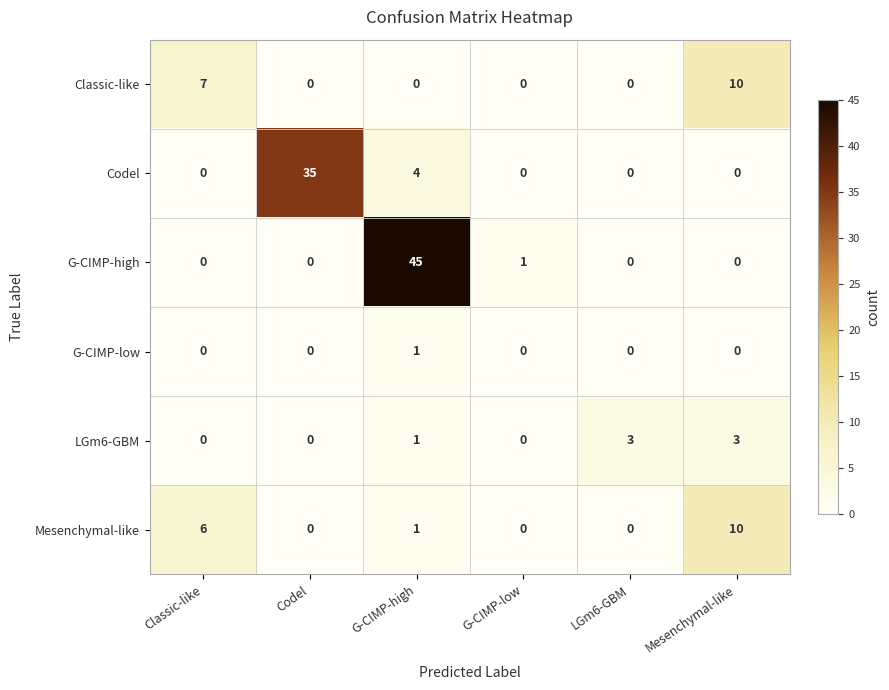

What is the sum of all Mesenchymal-like values?

17